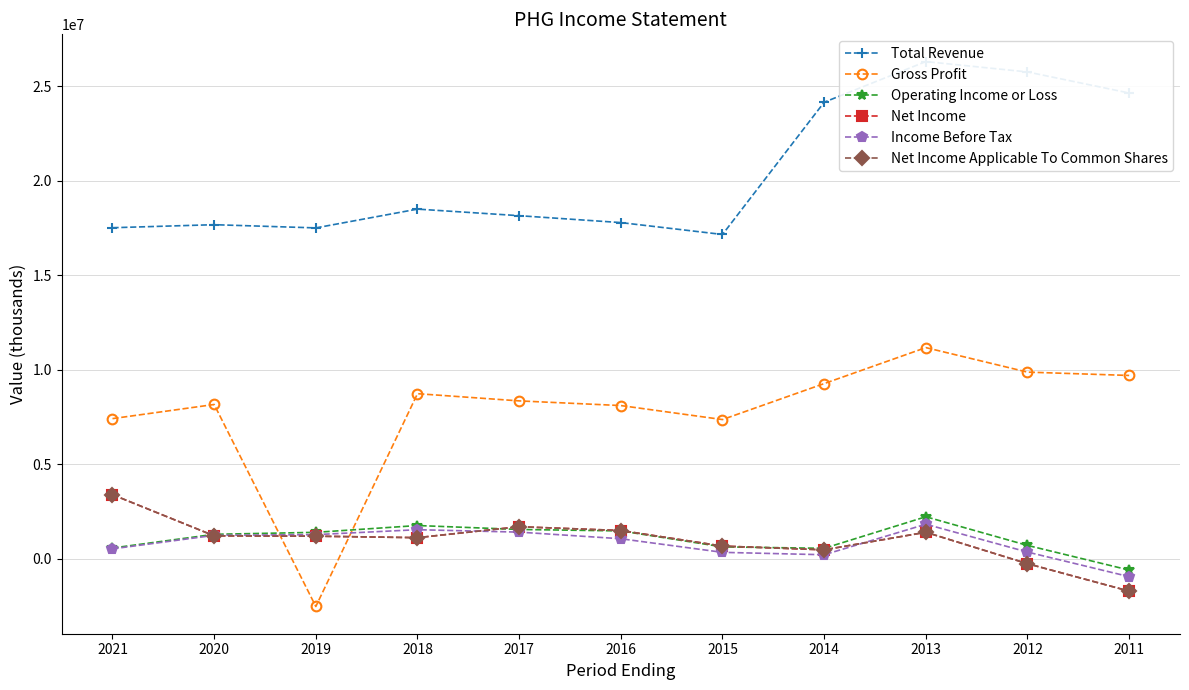

The value of Total Revenue at 2015 is 8697249. True or false?

False